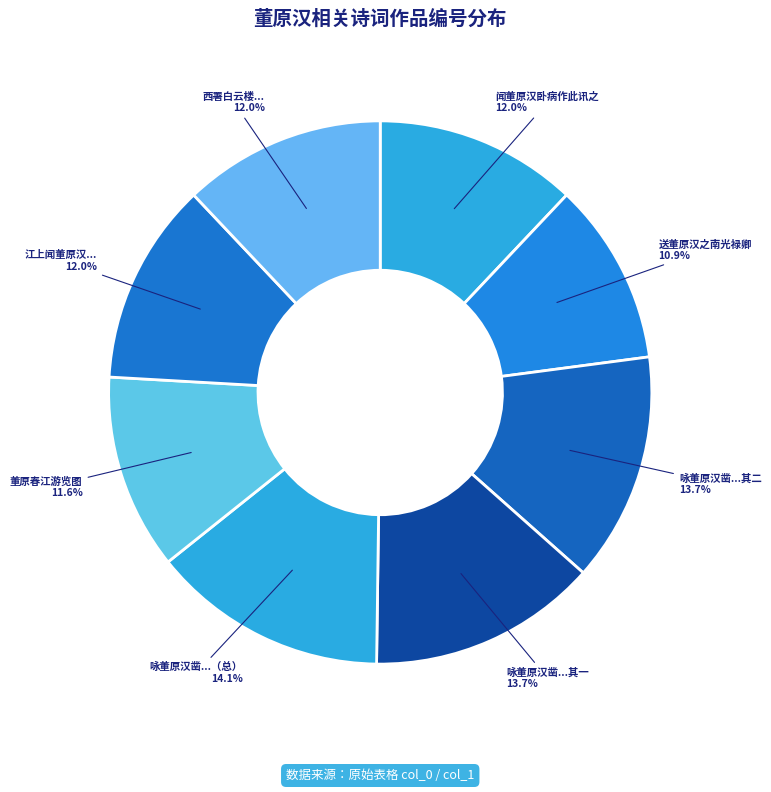

Does 闻董原汉卧病作此讯之 account for over 50% of the chart?

No